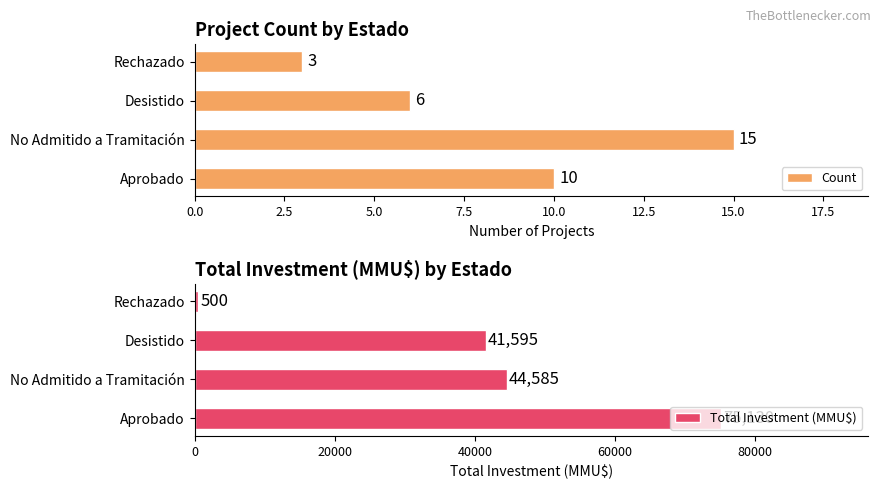

The value of Total Investment (MMU$) at Aprobado is 75130. True or false?

True